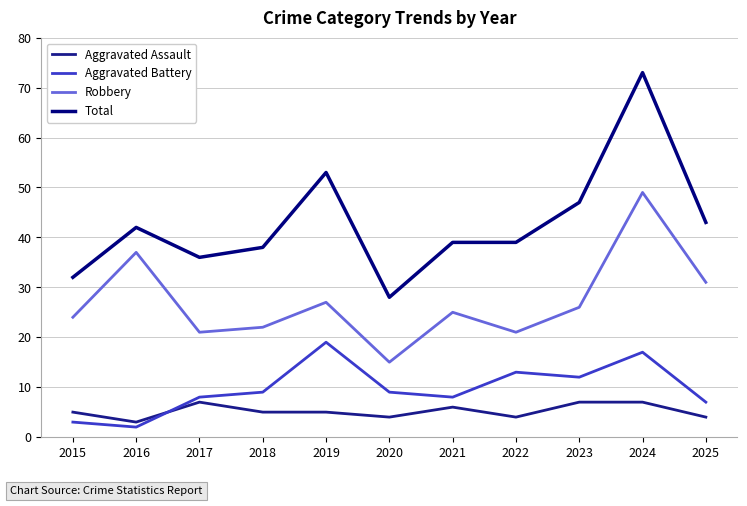

Is this an area chart (filled region under the line)?

No